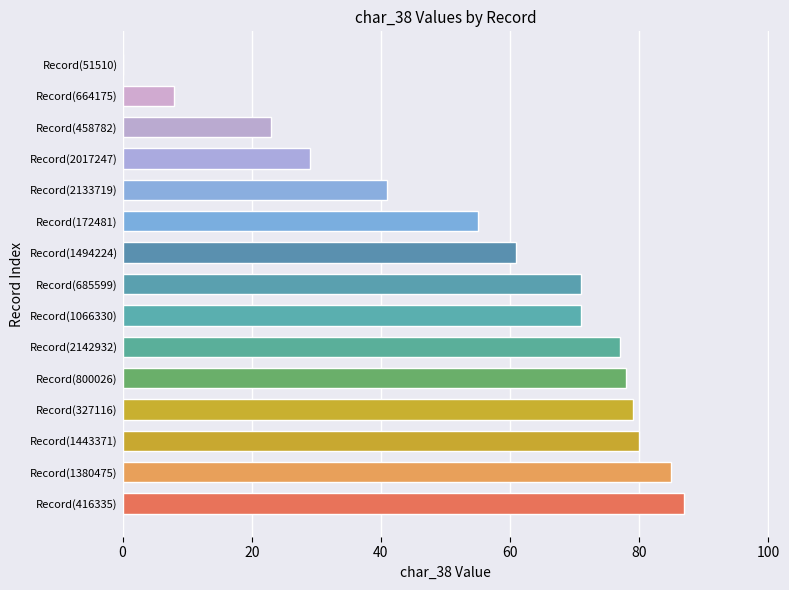

What is the ratio of the value at Record(1494224) to the value at Record(1443371)?

0.8